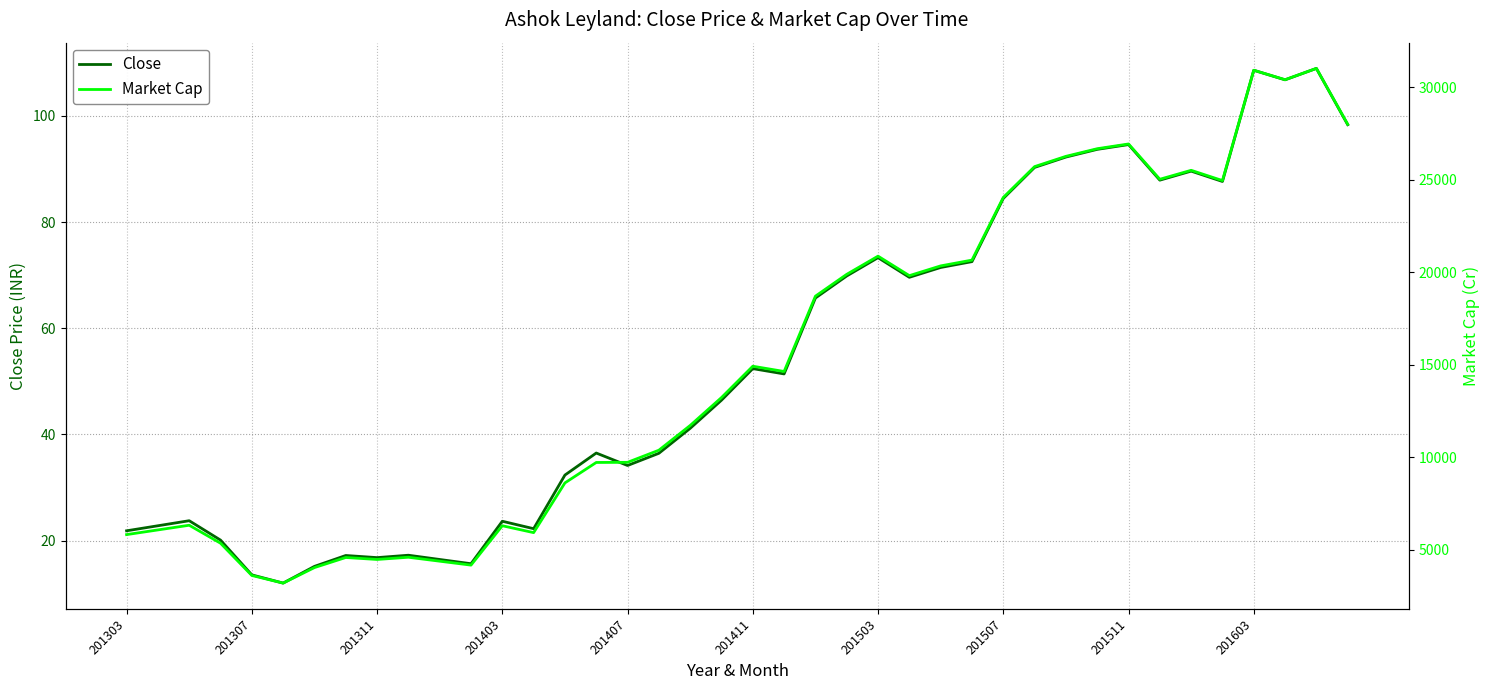

Where is Market Cap nearest to the value 17099?

22